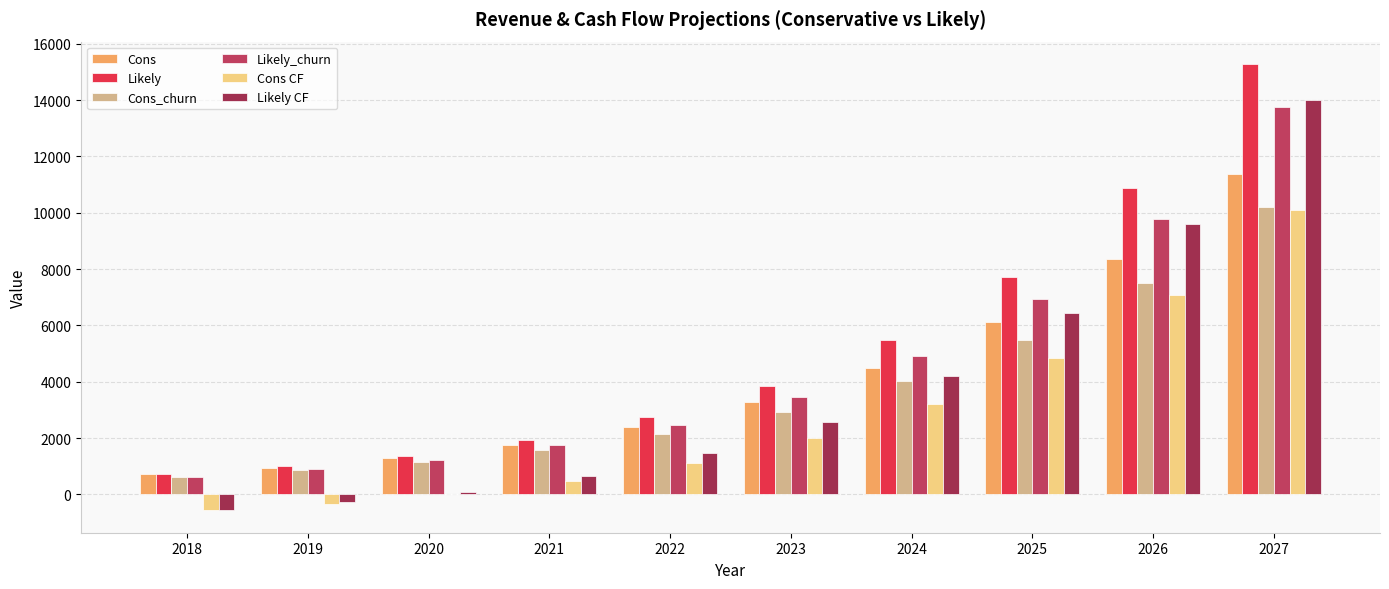

How many groups of bars are there?

10